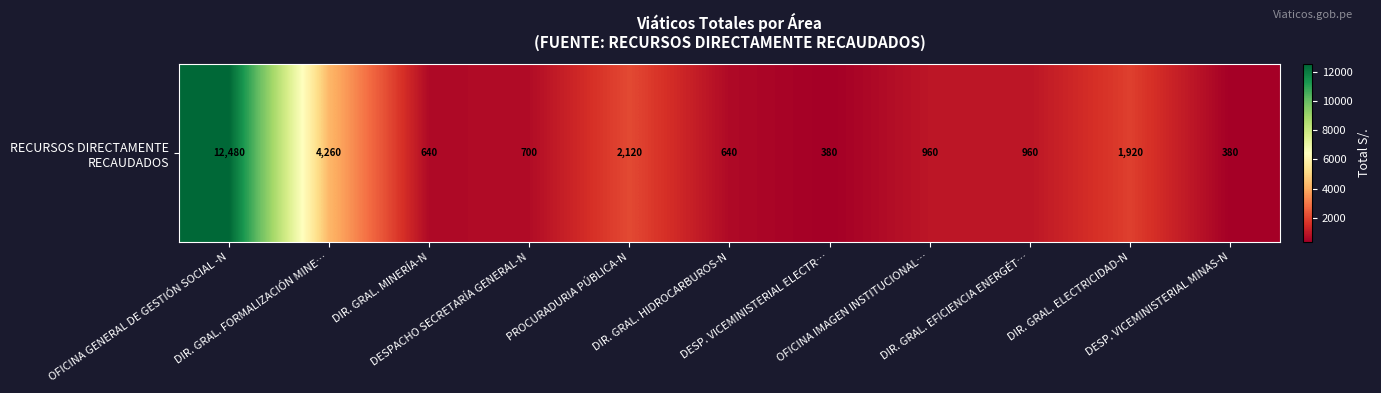

The value at PROCURADURIA PÚBLICA-N is 2120. True or false?

True